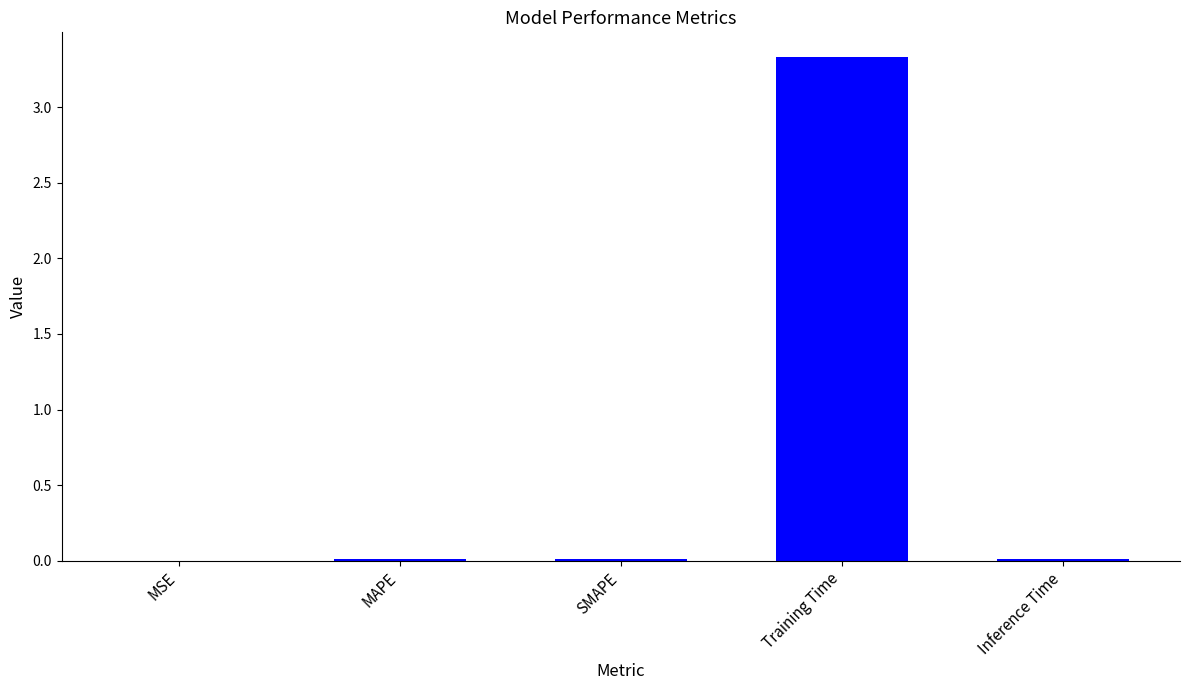

What is the maximum value shown in the chart?

3.3